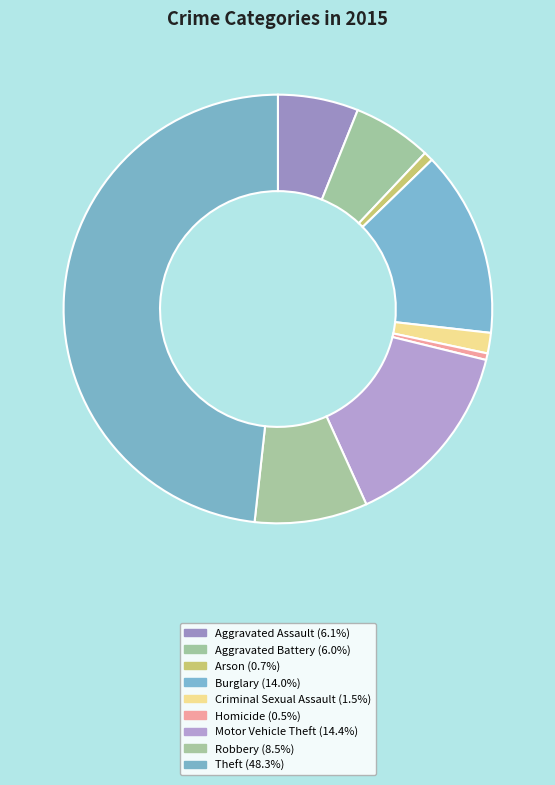

Rank the categories by value from highest to lowest.

Theft, Motor Vehicle Theft, Burglary, Robbery, Aggravated Assault, Aggravated Battery, Criminal Sexual Assault, Arson, Homicide